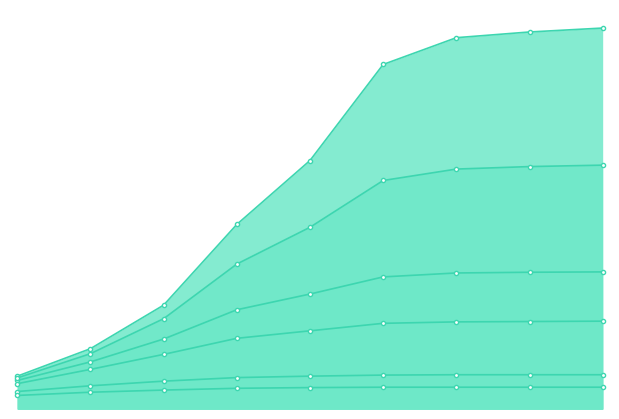

What are all the series names shown in the legend?

P10, P10S, P5, P5S, P3, P3S